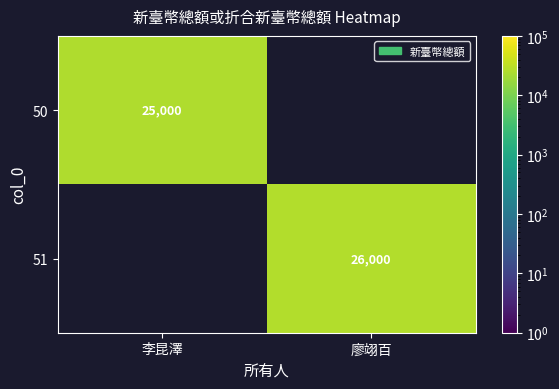

Is it true that 50 equals 25000 at 李昆澤?

True